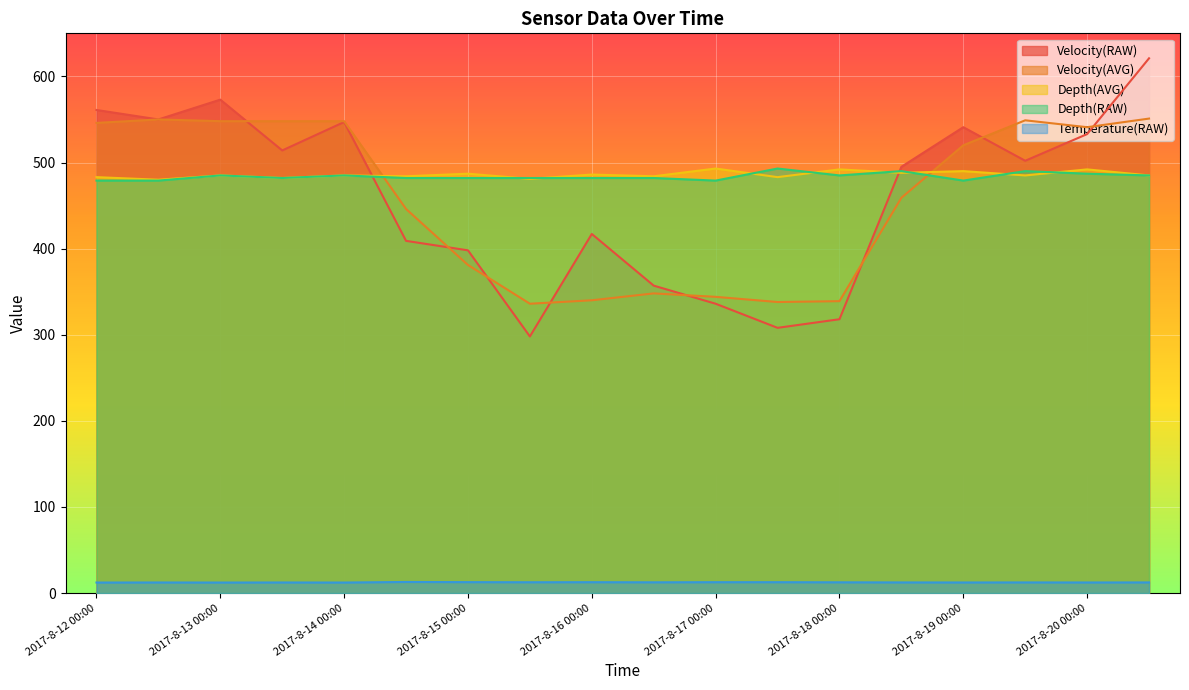

At which label does Velocity(RAW) reach its peak?

2017-8-20 12:00